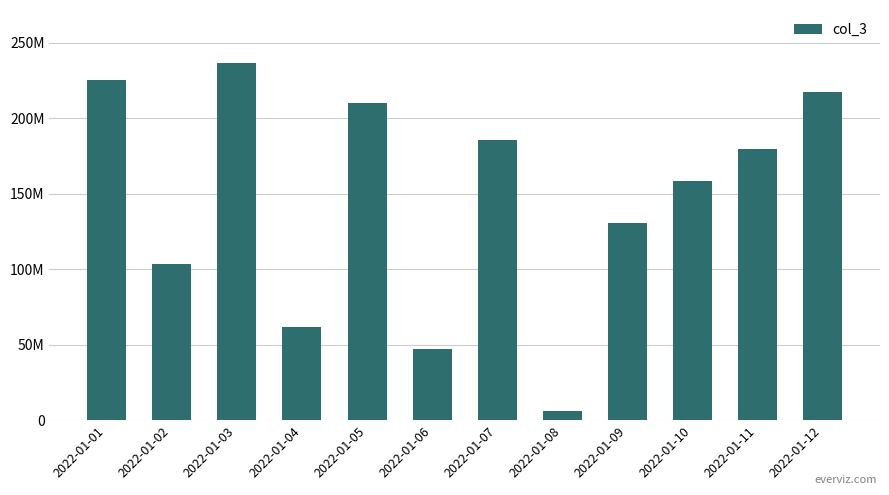

Rank the categories by value from highest to lowest.

2022-01-03, 2022-01-01, 2022-01-12, 2022-01-05, 2022-01-07, 2022-01-11, 2022-01-10, 2022-01-09, 2022-01-02, 2022-01-04, 2022-01-06, 2022-01-08